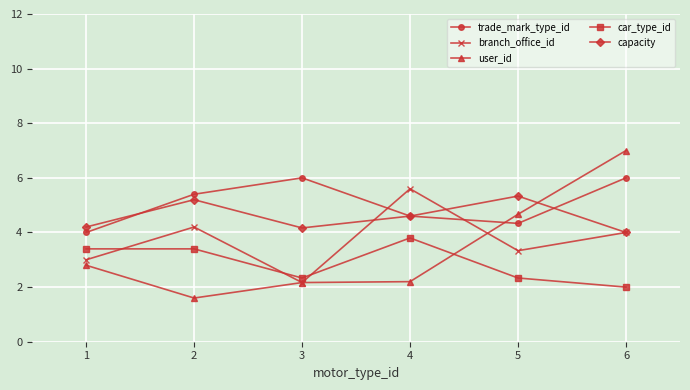

What is the greatest value displayed?

7.0